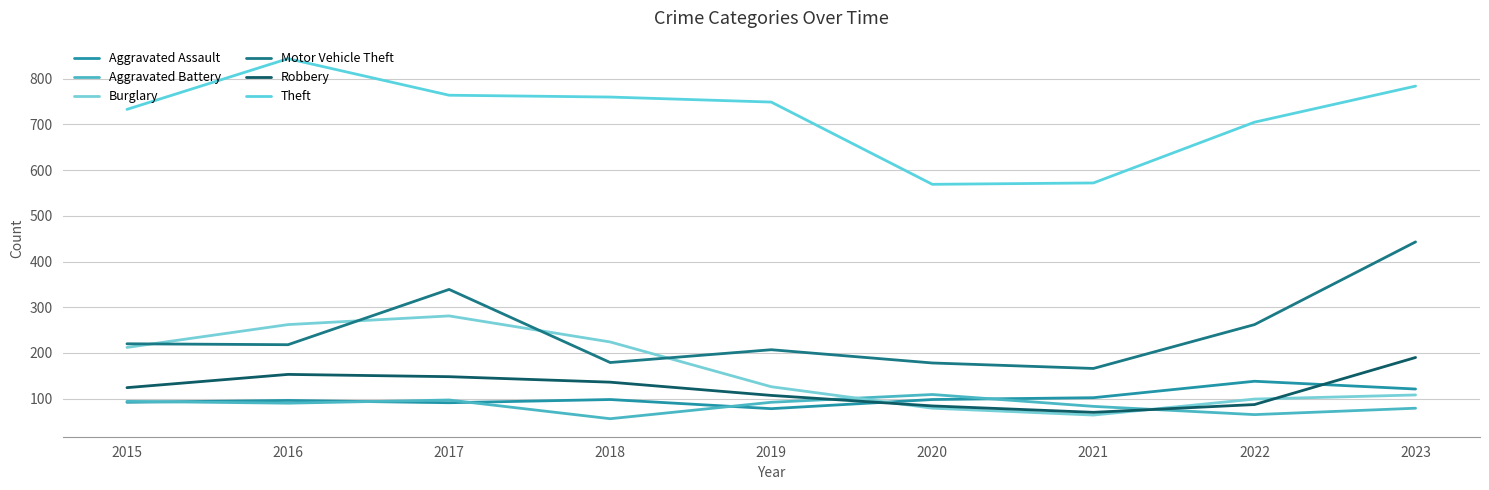

How many values in the Aggravated Assault series are below 98?

4